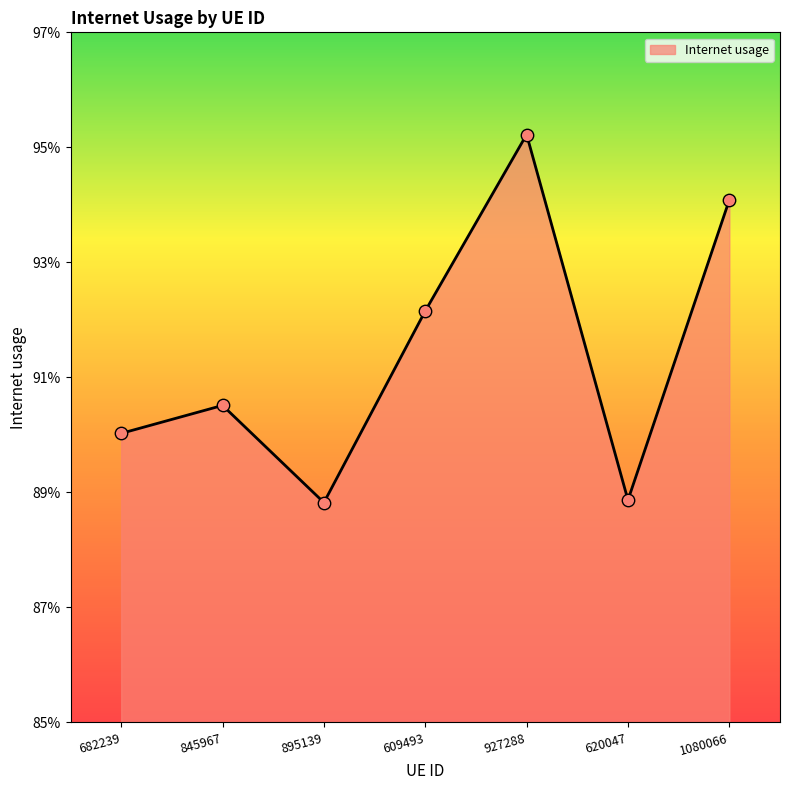

Which has a higher value, 609493 or 927288?

927288